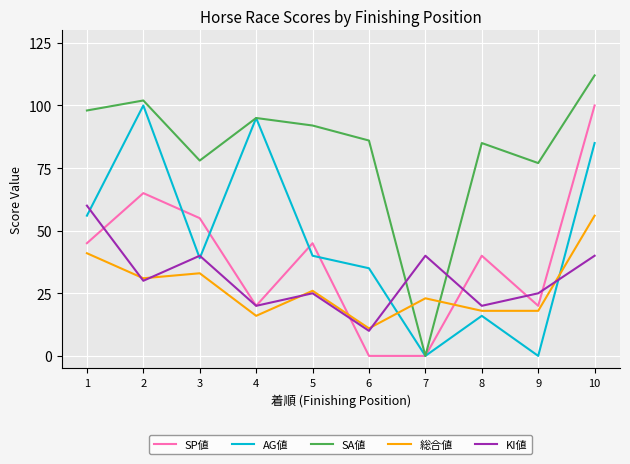

What is the difference between the highest and lowest values at 4?

79